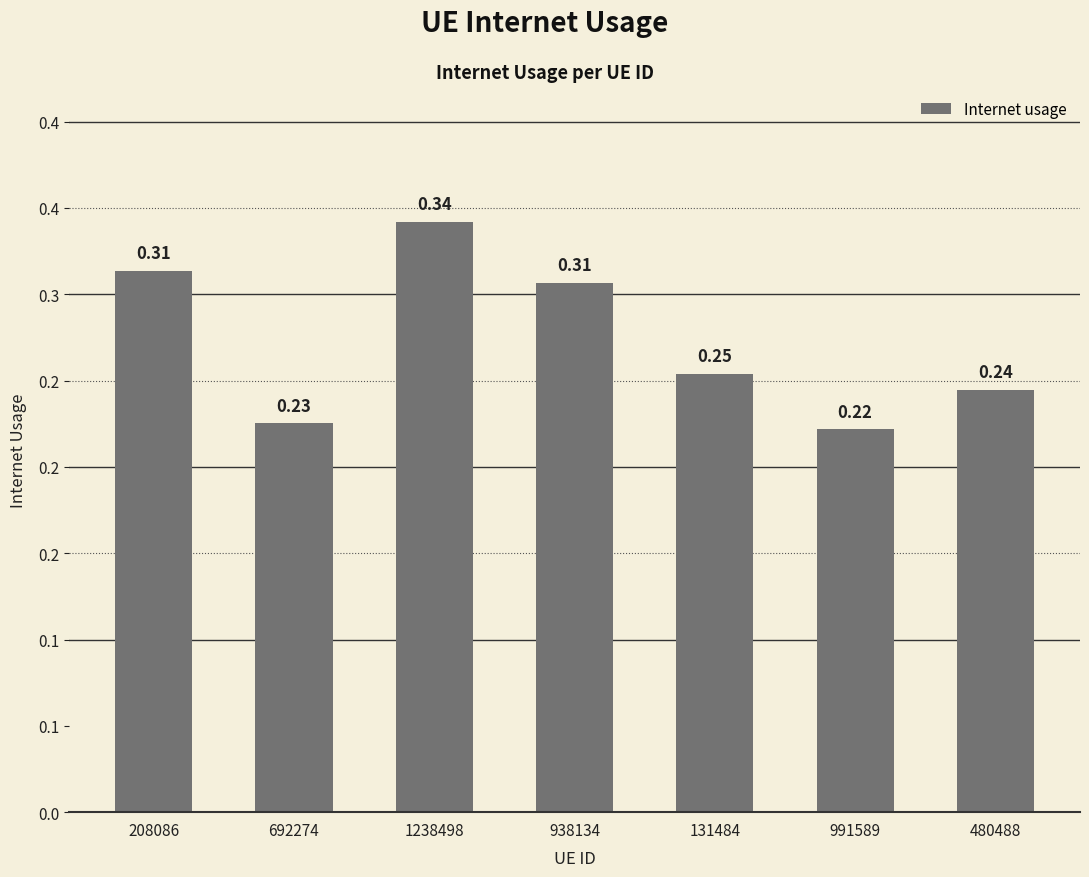

Reading left to right, transcribe all the data shown in this chart.

0.3	0.2	0.3	0.3	0.3	0.2	0.2